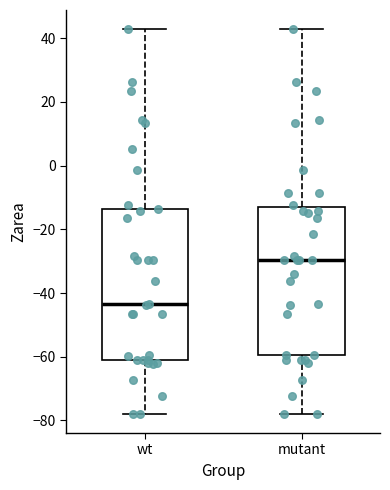

Reading left to right, transcribe this box plot: for each box, give where its median line is, the range the box spans, and where its two whiskers end, as read against the y-axis. The values are not printed on the chart, so give them approximately, as read against the axis.

wt: median -44, box -60 to -14, whiskers -78 to 42
mutant: median -30, box -60 to -12, whiskers -78 to 42